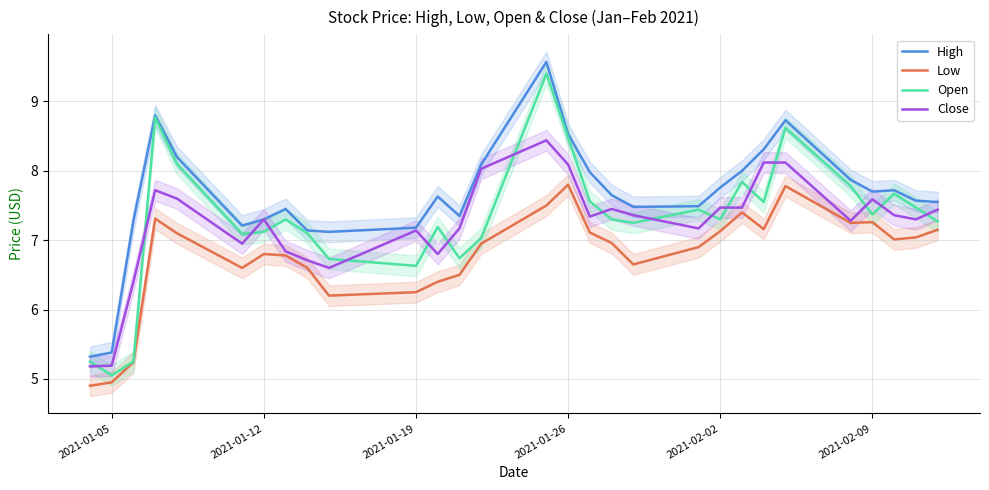

What is the lowest value of the Low series?

4.9